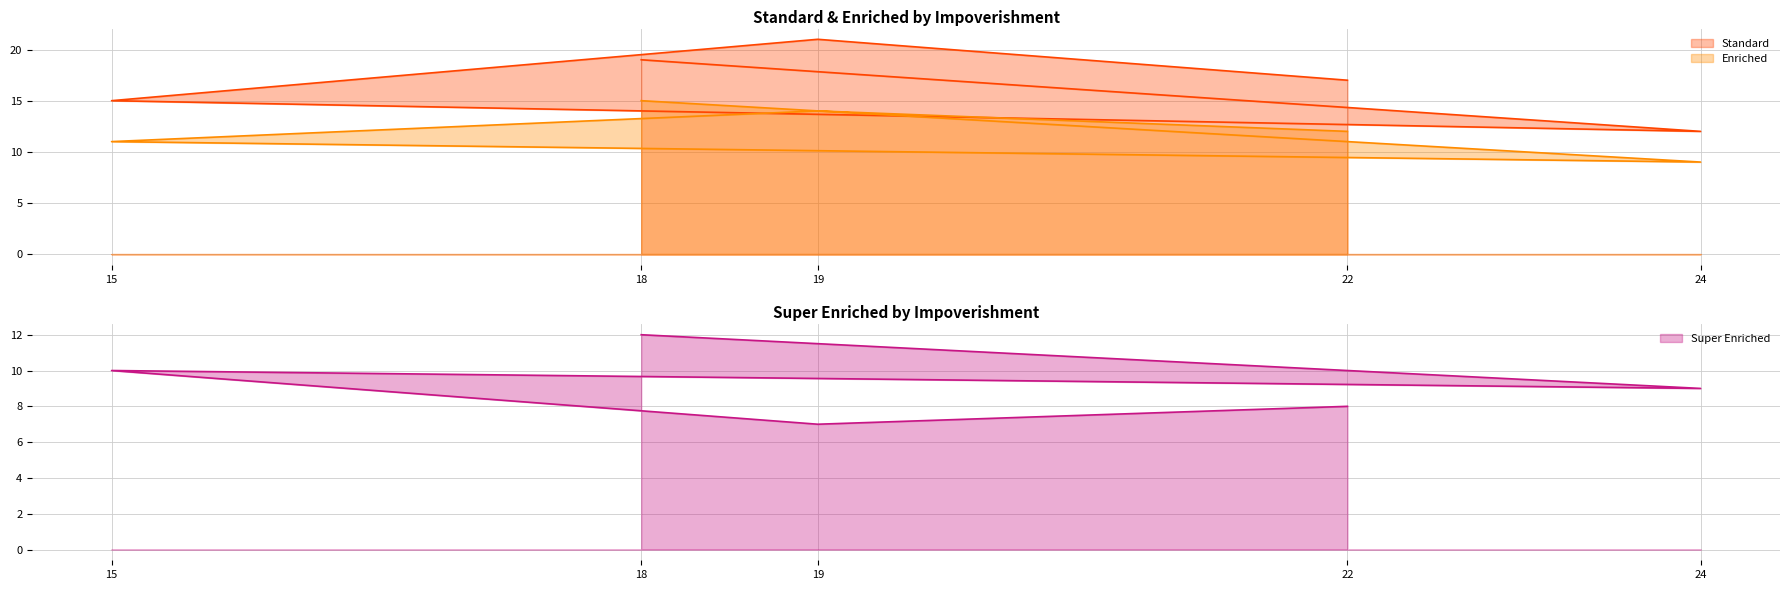

True or false: Super Enriched has a value of 10 at 15.

True